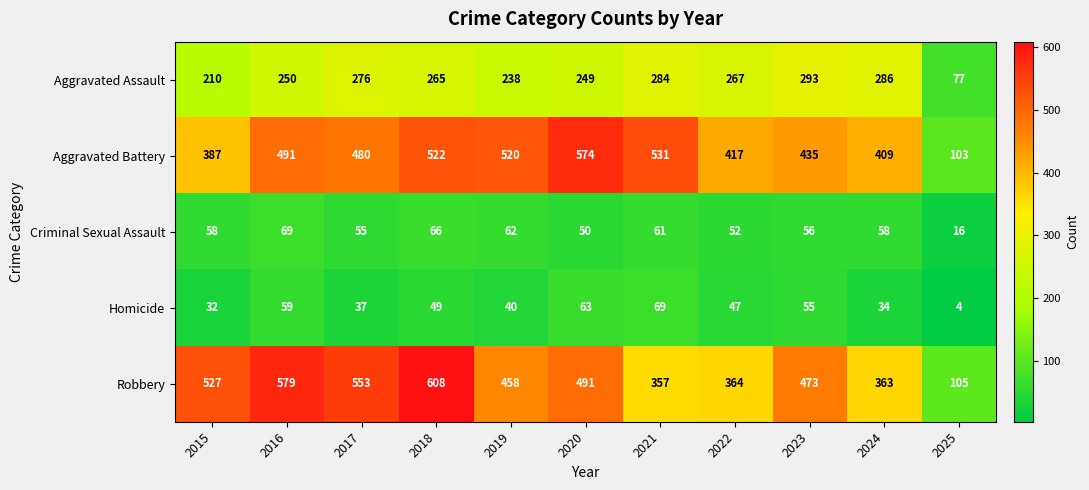

What is the total value across all series at 2022?

1147